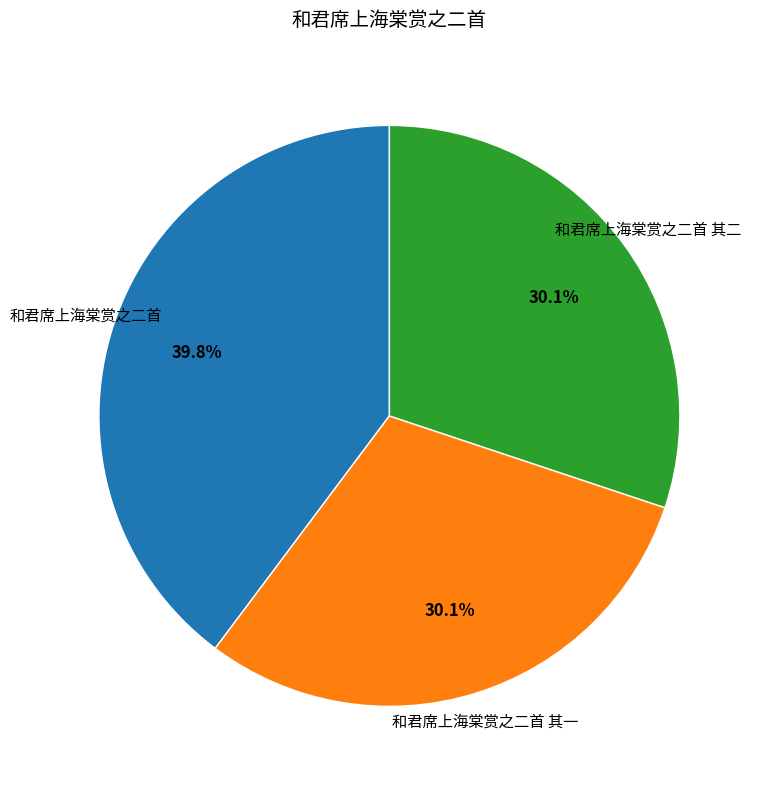

To the nearest percent, what percentage of the pie is 和君席上海棠赏之二首 其二?

30%